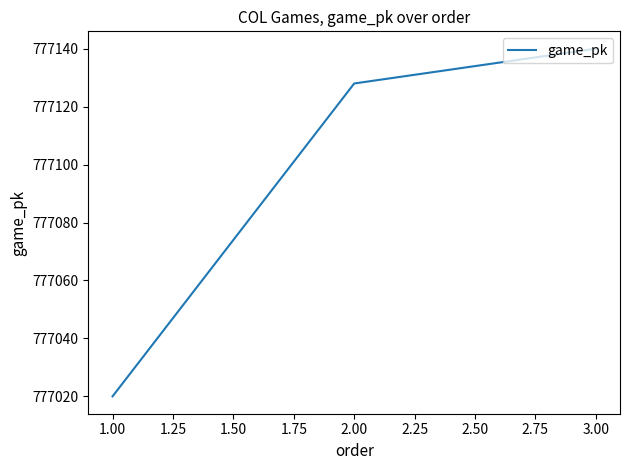

What is the ratio of the value at 3.00 to the value at 1.00?

1.0